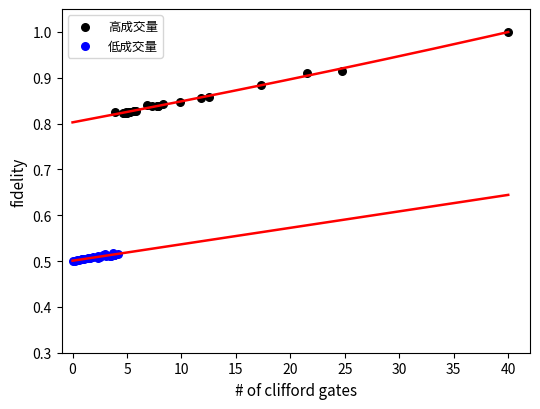

Which series has the widest spread of Y values?

高成交量